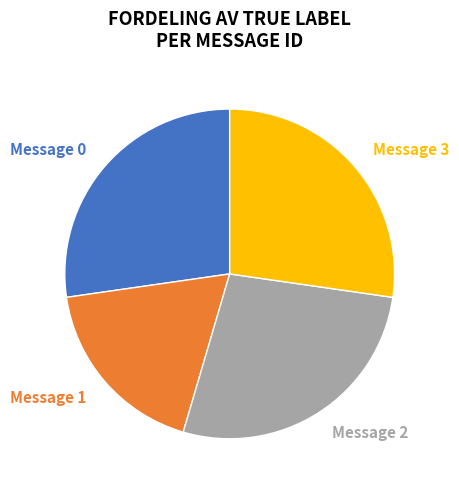

Which category has the smallest portion of the pie?

Message 1